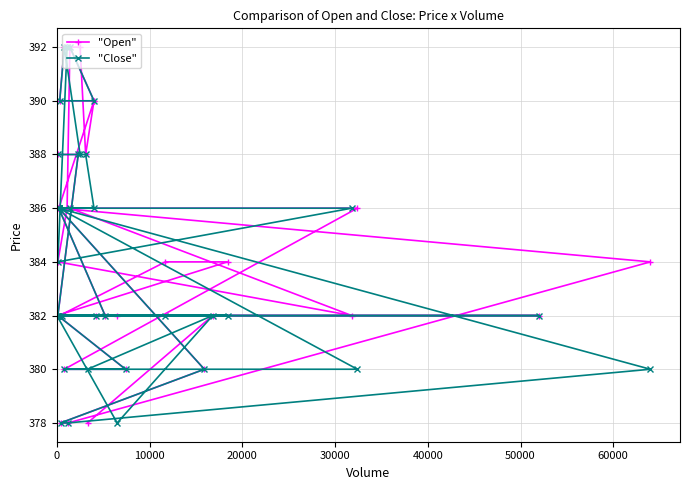

Reading left to right, transcribe all the data shown in this chart.

"Open": 388	388	382	382	386	386	386	386	386	382	384	386	392	390	390	392	392	388	390	386	384	378	378	380	386	386	380	380	382	382	382	382	382	382	384	384	382	382	382	378
"Close": 388	388	382	382	386	386	386	386	386	386	384	392	392	390	390	392	388	388	386	386	380	378	378	380	386	380	380	380	382	382	382	382	382	382	382	382	382	378	382	380